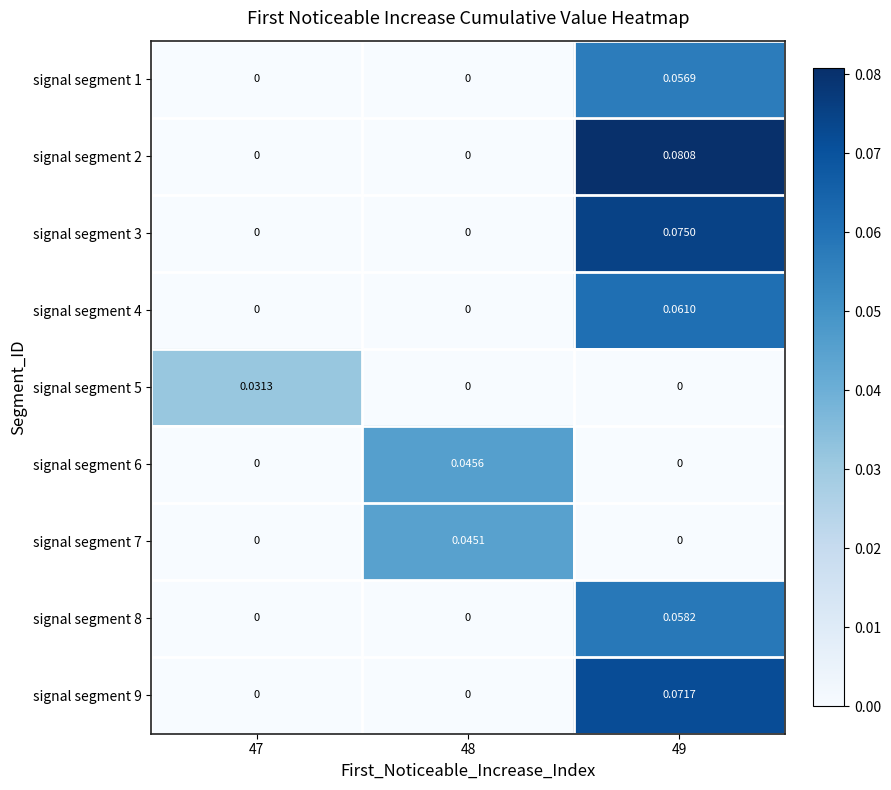

Is the value of signal segment 4 at 49 greater than the value of signal segment 6 at 48?

Yes